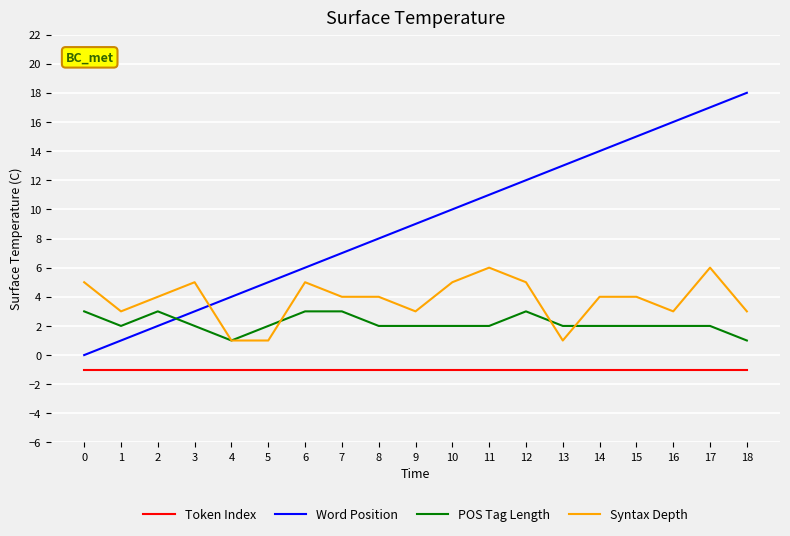

Rank the series by their average value, from lowest to highest.

Token Index, POS Tag Length, Syntax Depth, Word Position